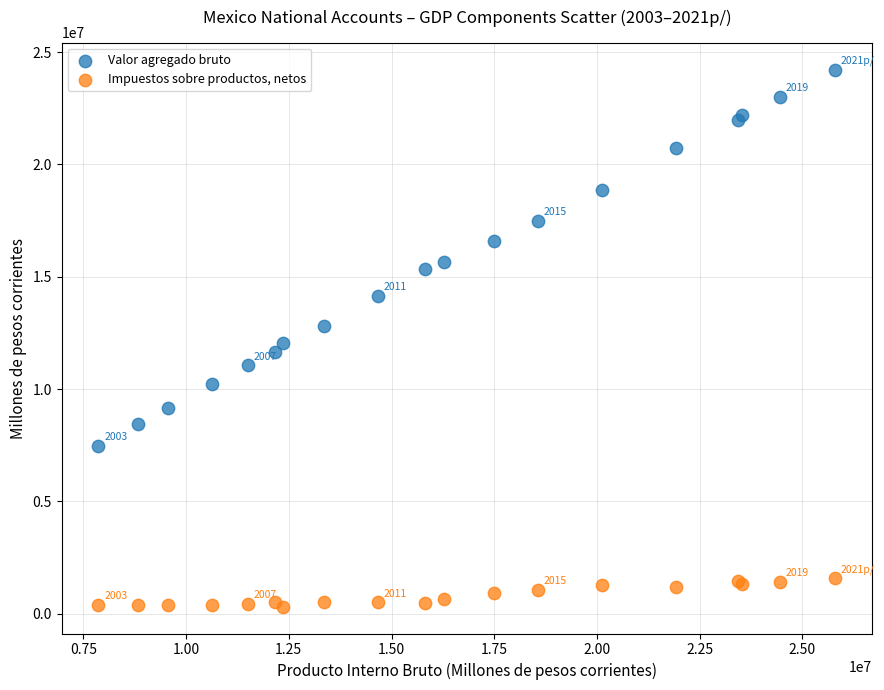

Which series contains the highest Y value?

Valor agregado bruto